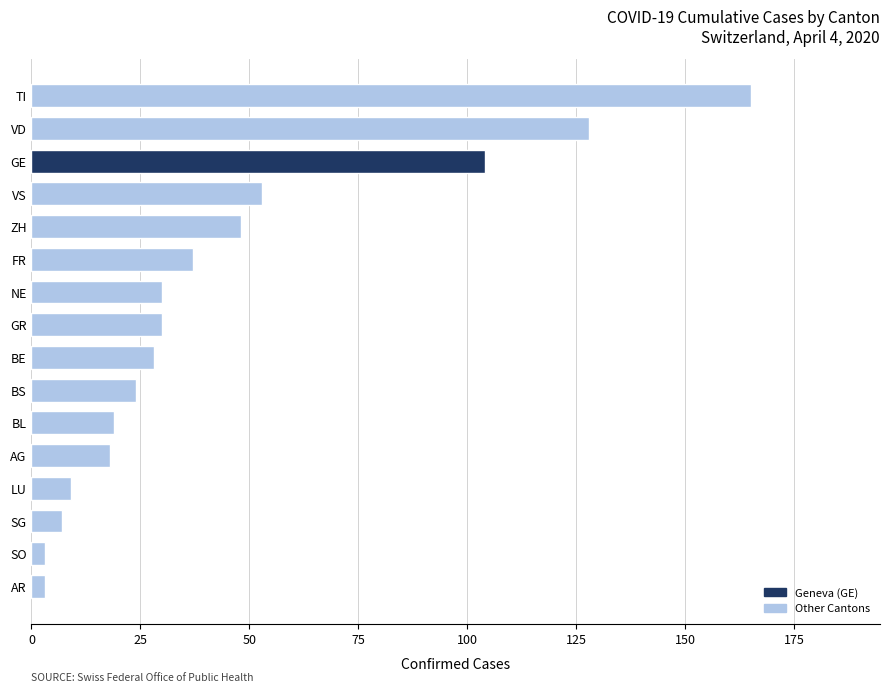

What is the difference between the maximum and minimum values?

162